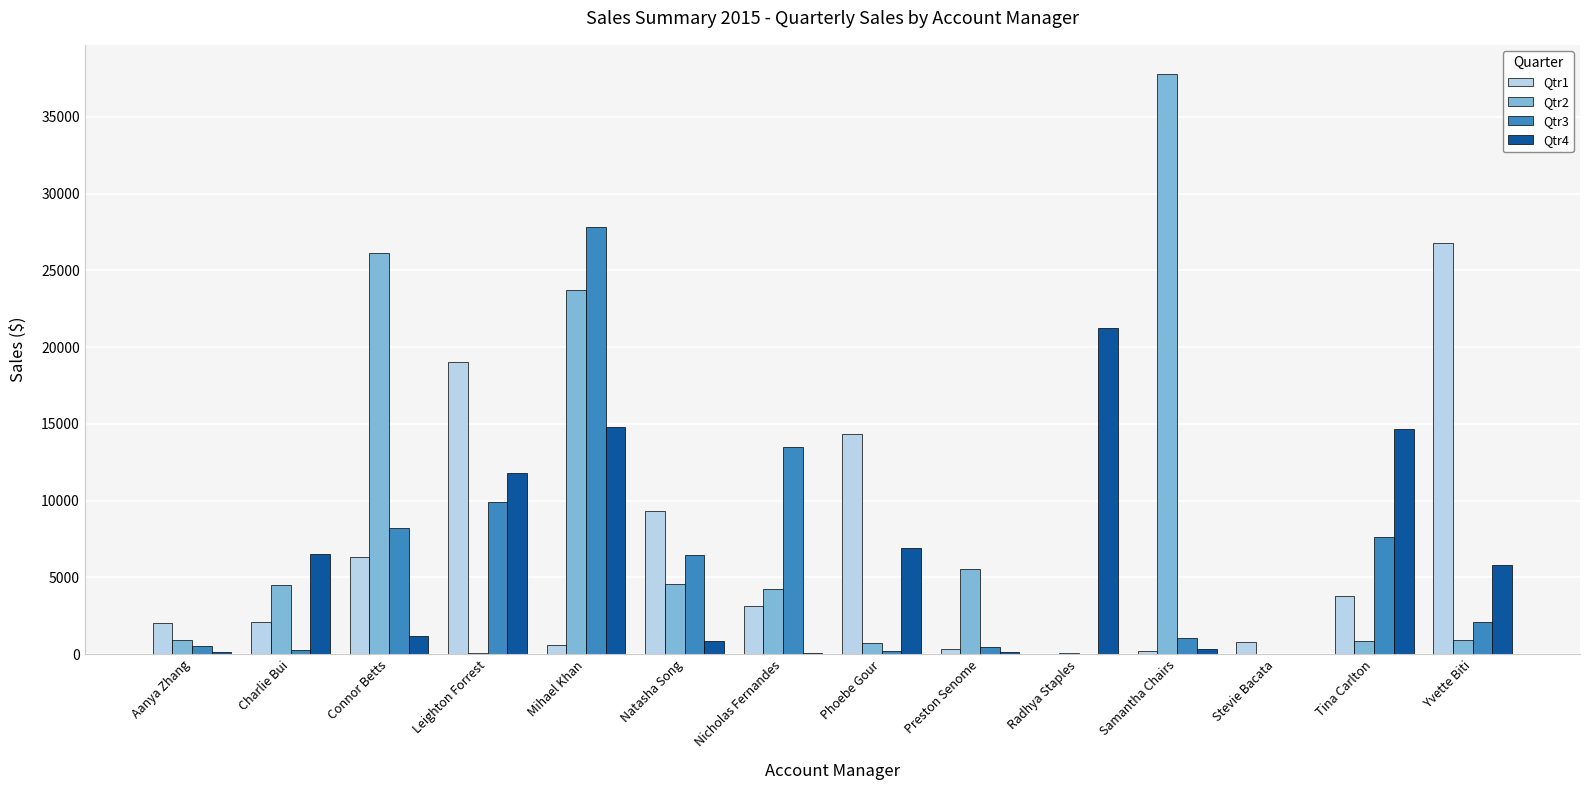

What is the maximum value shown in the chart?

37798.9